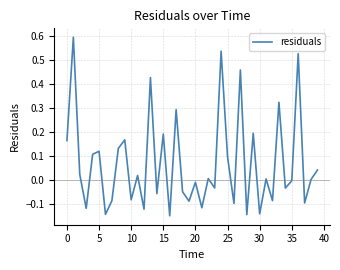

What is the difference between the maximum and minimum values?

0.7